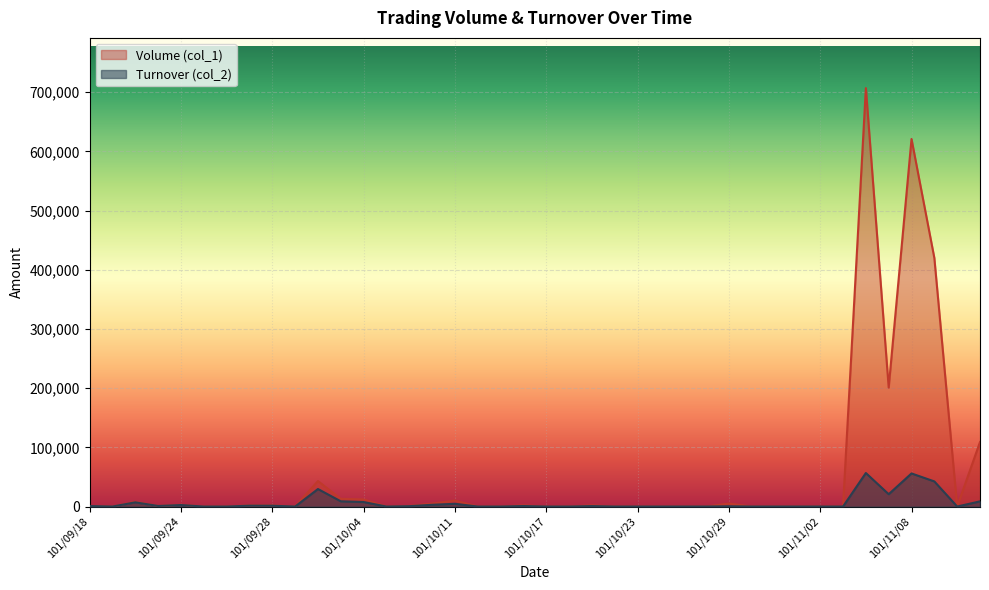

The Turnover (col_2) series shows 17548 at 101/10/30. True or false?

False